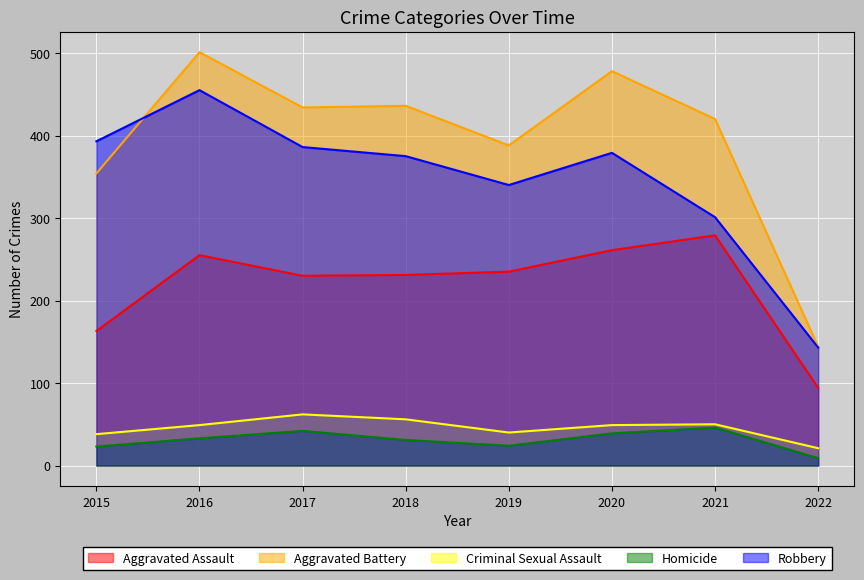

What is the value of the Aggravated Battery point at the 4th from the left?

436